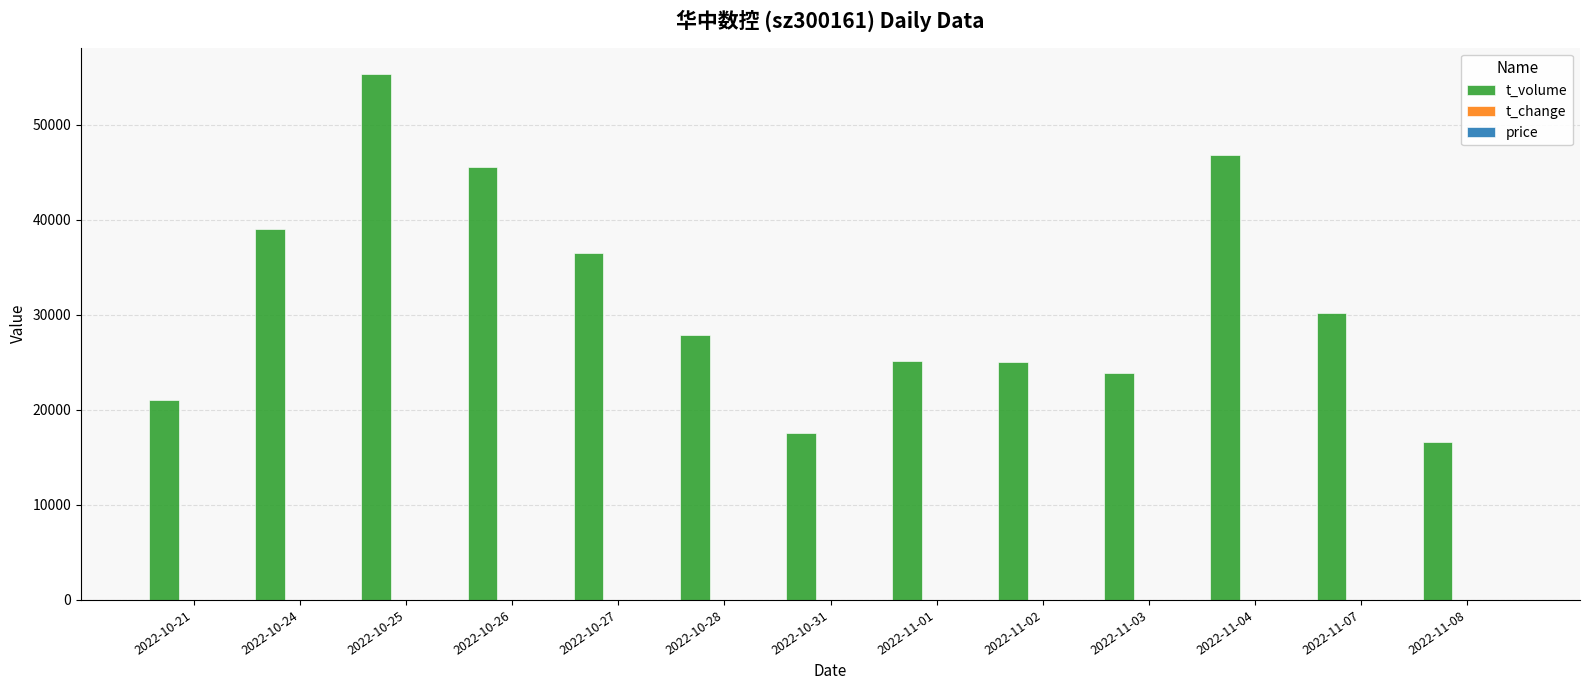

Between 2022-10-26 and 2022-10-27, which series saw the biggest shift?

t_volume